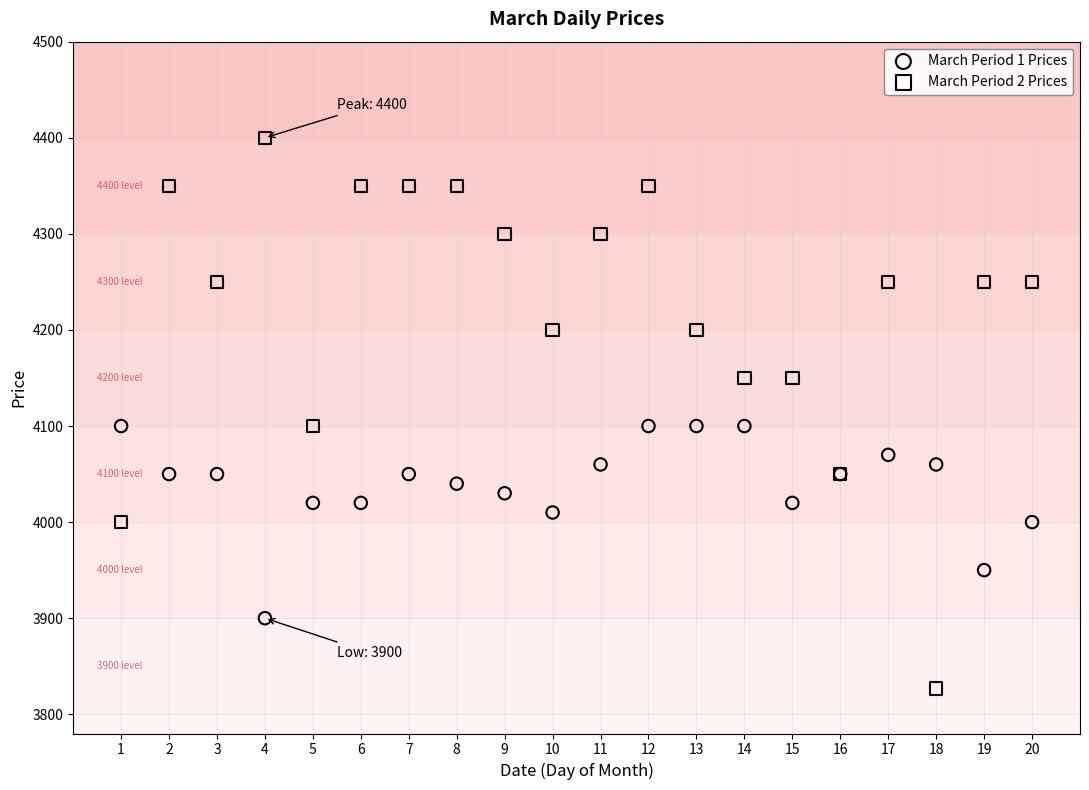

What are all the series names shown in the legend?

March Period 1 Prices, March Period 2 Prices